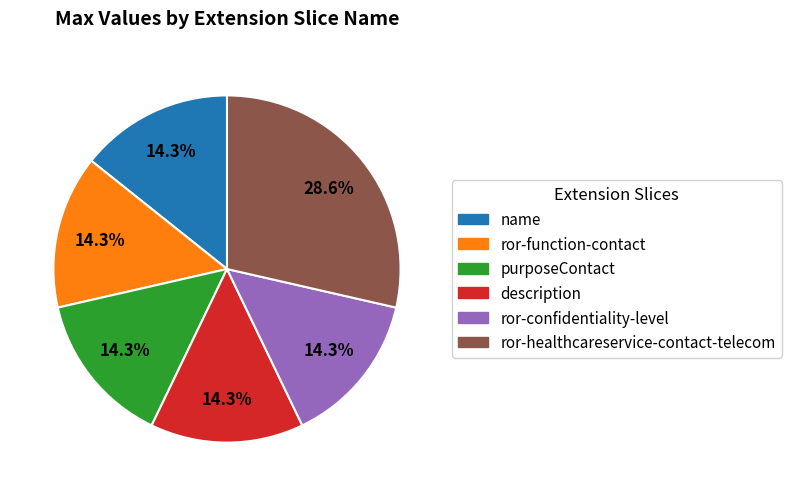

Does any single category account for the majority?

No